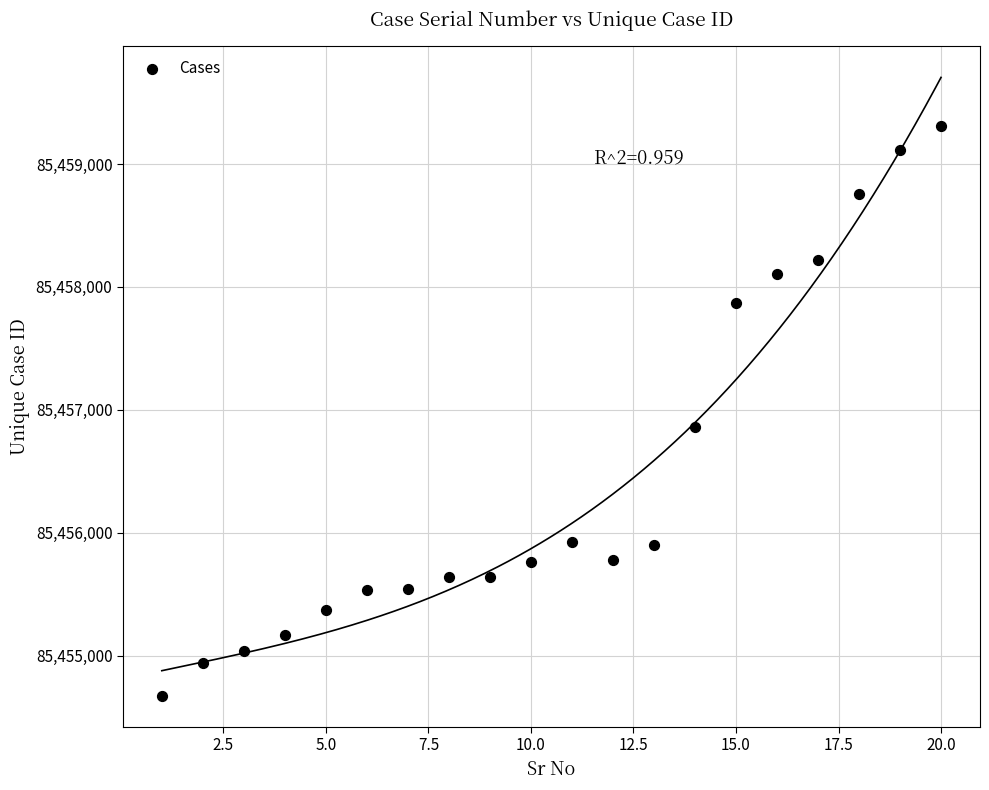

What Y value in the scatter plot is closest to 85456991?

85456859